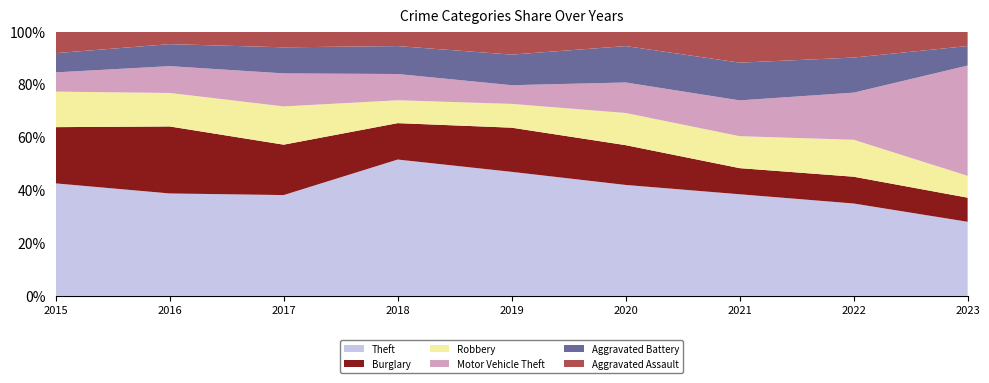

Reading left to right, what are all the values shown in this chart?

Theft: 152	107	116	161	146	131	105	100	129
Burglary: 76	70	58	43	52	47	27	29	42
Robbery: 48	35	44	27	28	38	33	40	38
Motor Vehicle Theft: 26	28	38	31	22	36	37	51	192
Aggravated Battery: 26	23	30	33	36	43	39	38	34
Aggravated Assault: 29	13	18	17	27	17	32	28	25